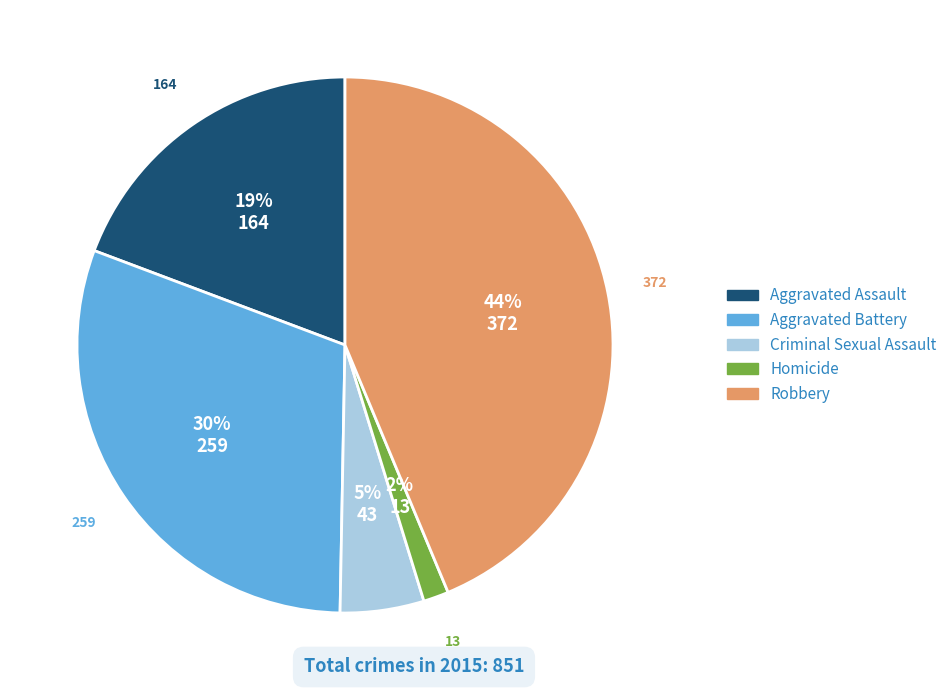

Combined, do Criminal Sexual Assault and Robbery account for over 50%?

No